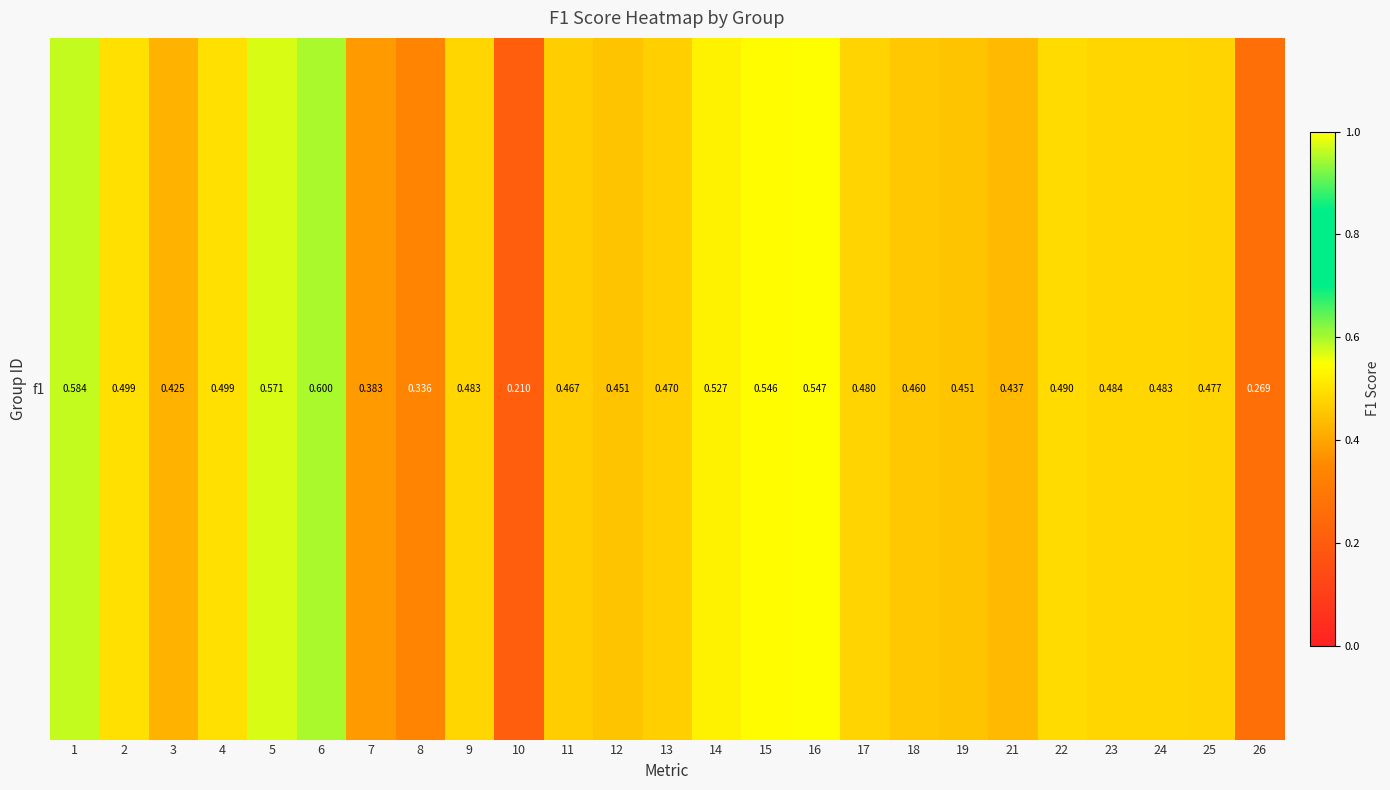

What is the minimum value shown in the chart?

0.2